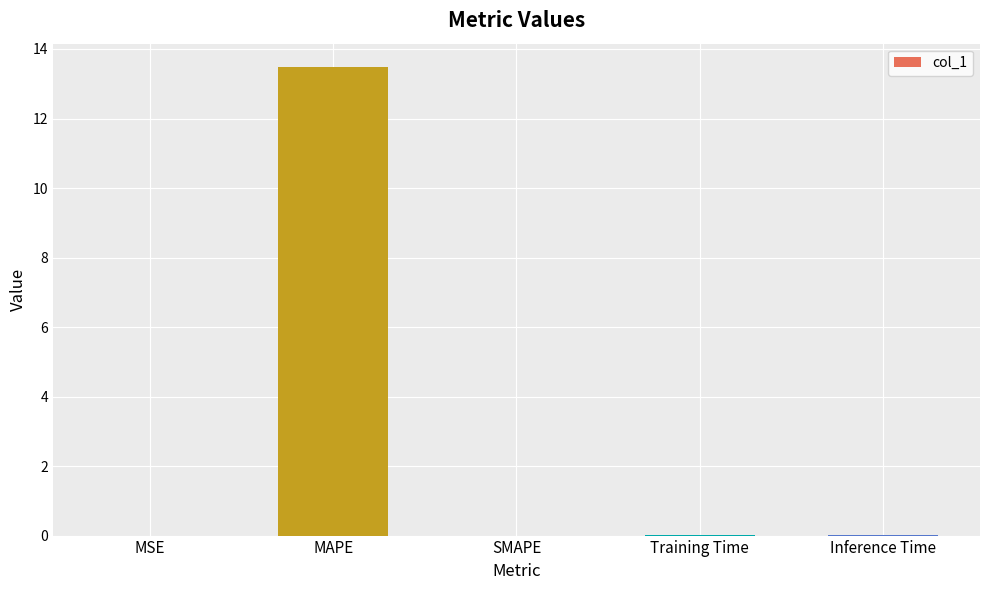

Is it true that the value at Training Time is 0.0?

True